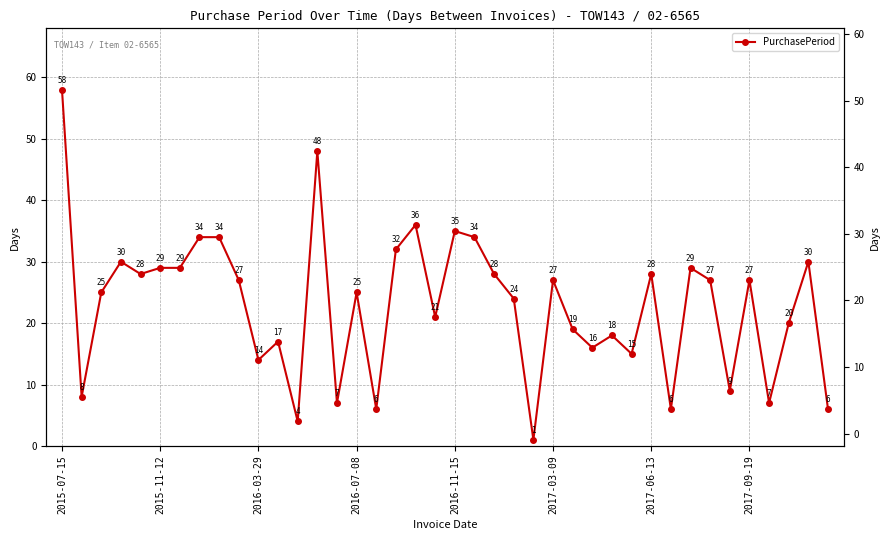

Reading left to right, extract all data points from this chart.

58	8	25	30	28	29	29	34	34	27	14	17	4	48	7	25	6	32	36	21	35	34	28	24	1	27	19	16	18	15	28	6	29	27	9	27	7	20	30	6